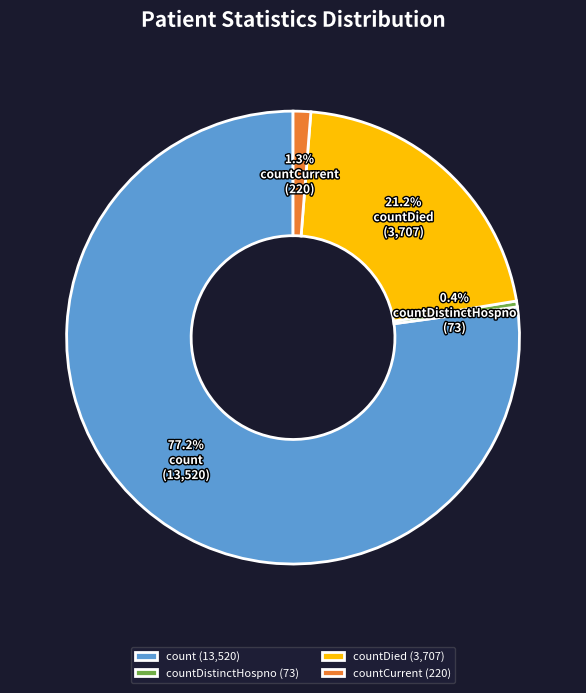

Which slice is the largest?

count (13,520)